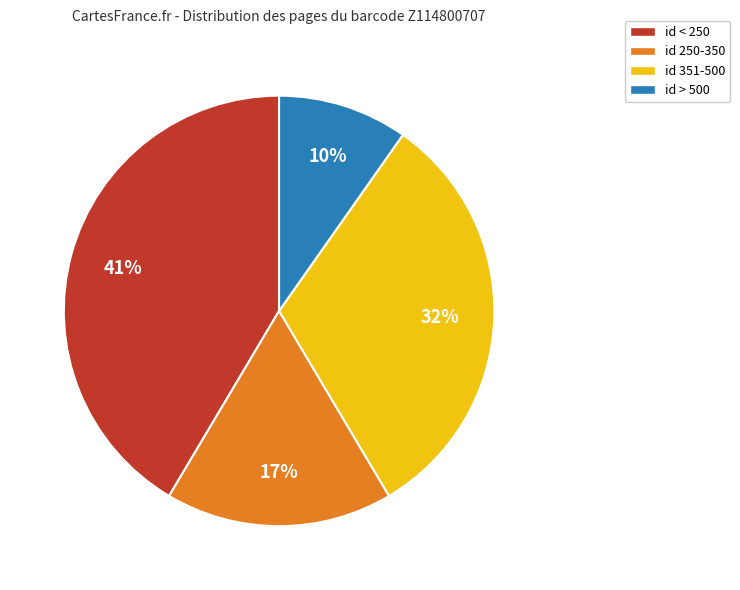

How many segments does this pie chart have?

4